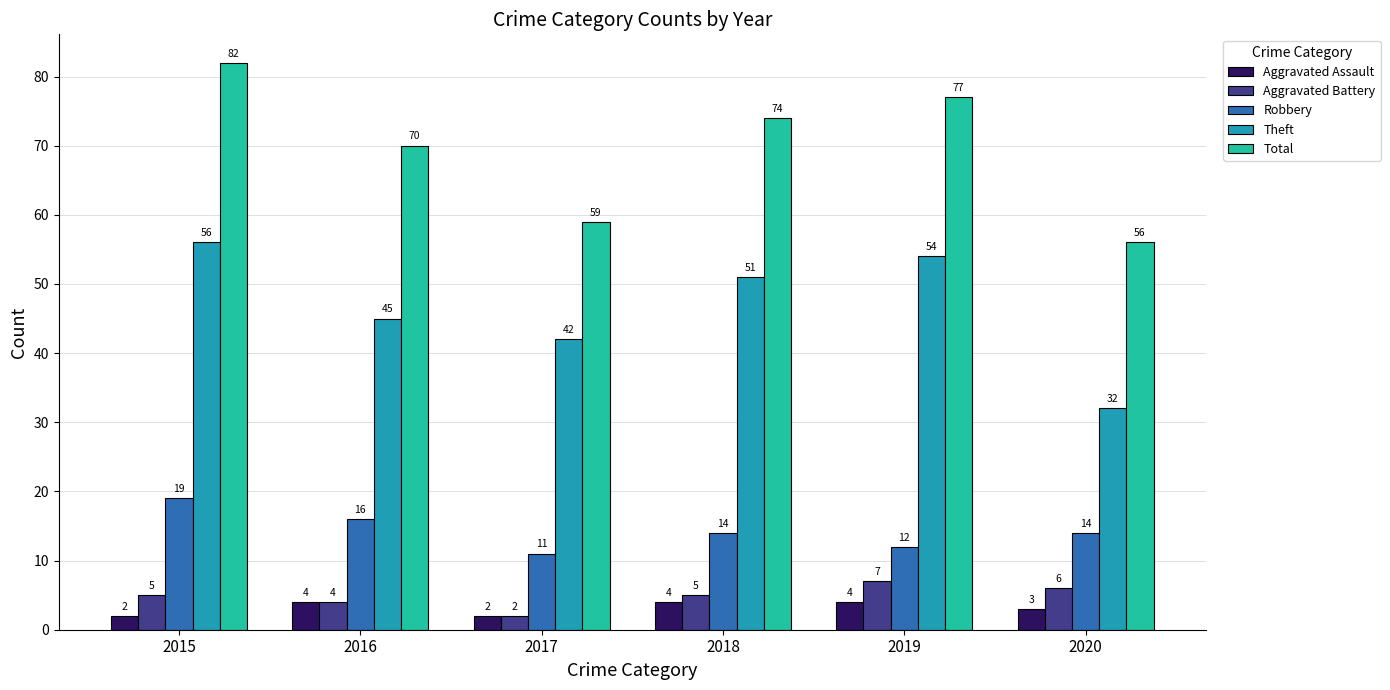

At which label is Theft closest to 44?

2016